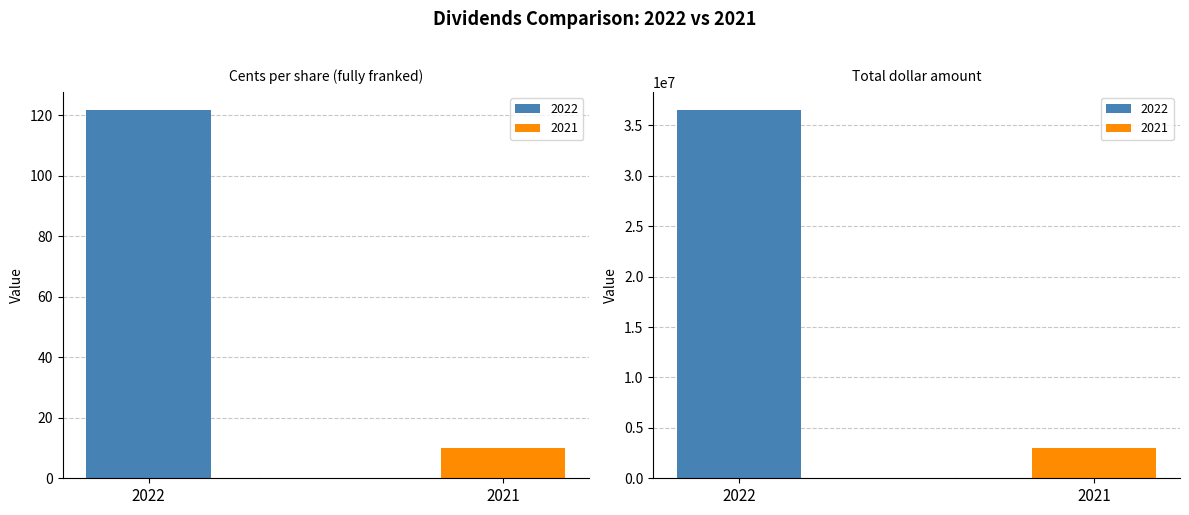

The value of 2022 at Total dollar amount is 55418479.8. True or false?

False